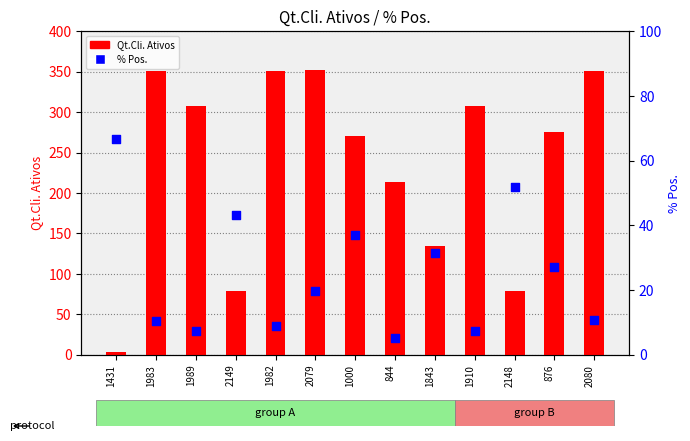

At which category is the sum across all series the highest?

2079